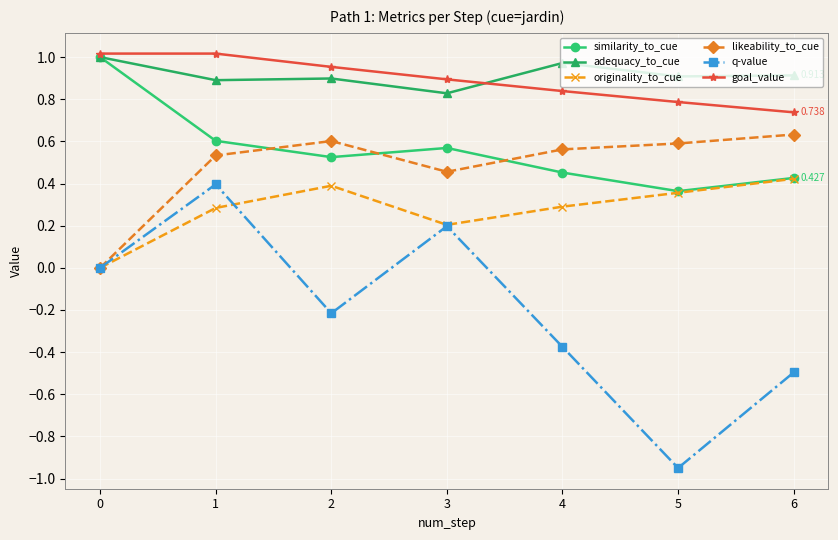

True or false: originality_to_cue and adequacy_to_cue intersect in this chart.

False